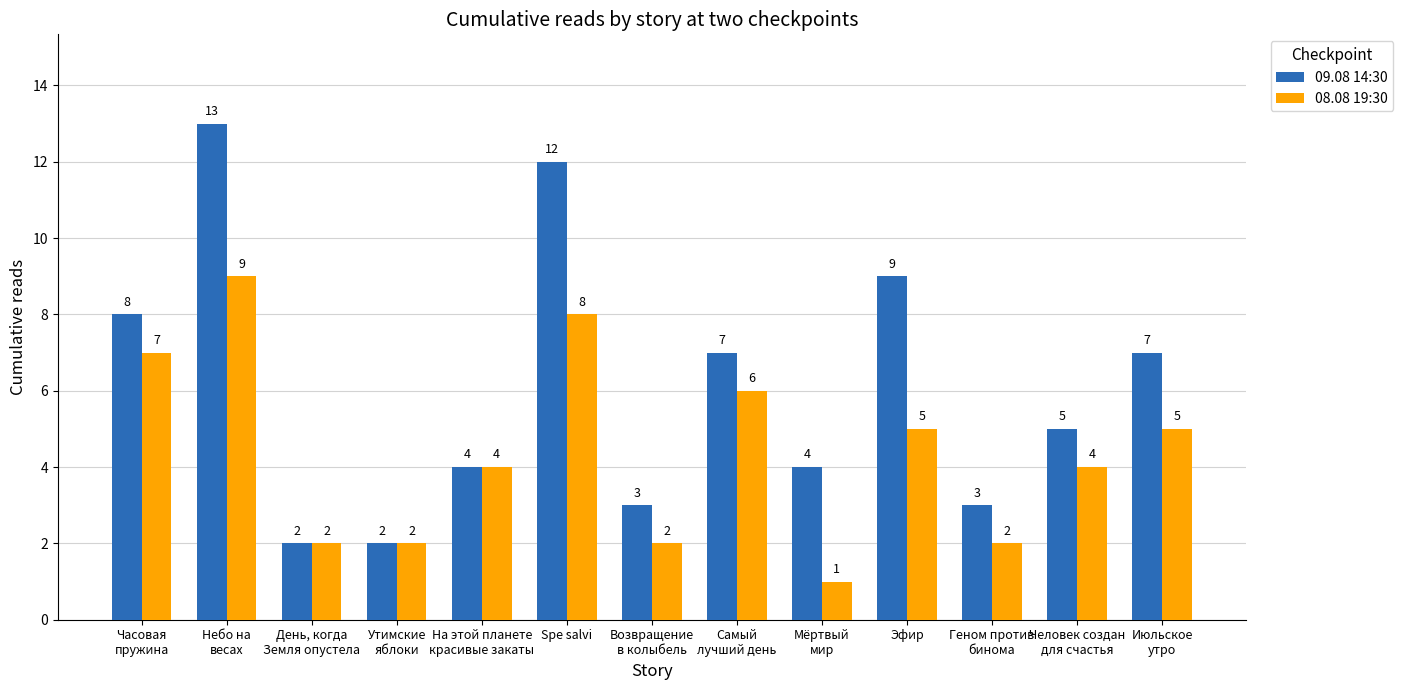

How many series are shown in this chart?

2